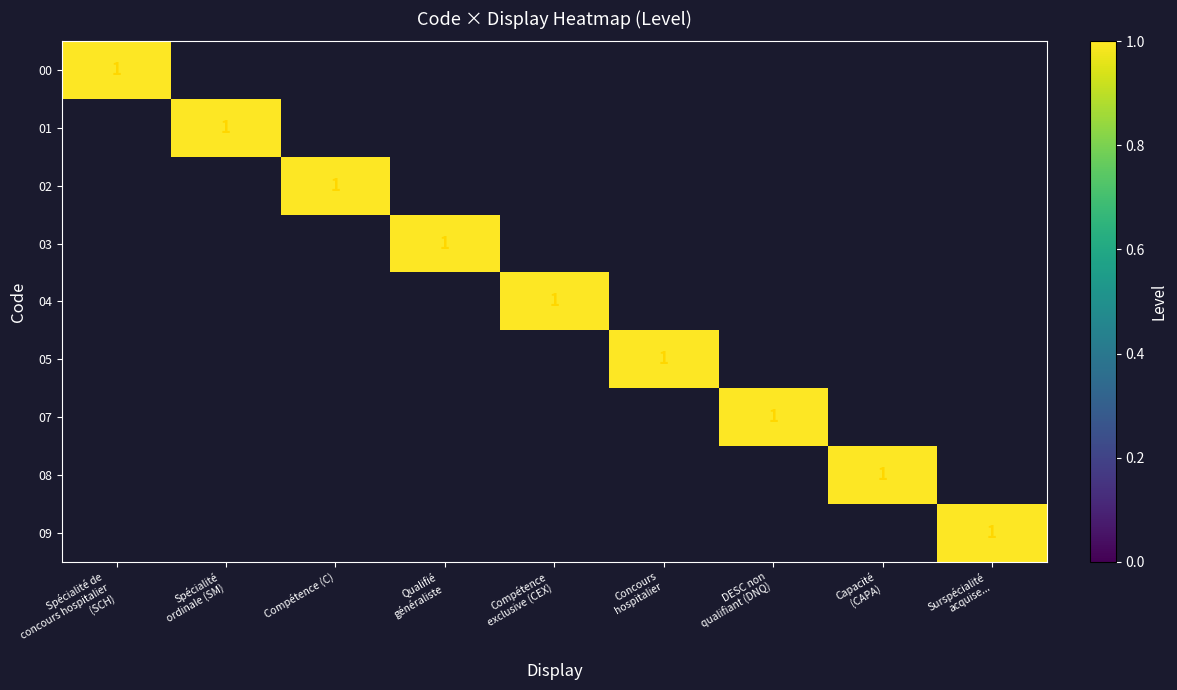

At which category is the sum across all series the highest?

Spécialité de
concours hospitalier
(SCH)